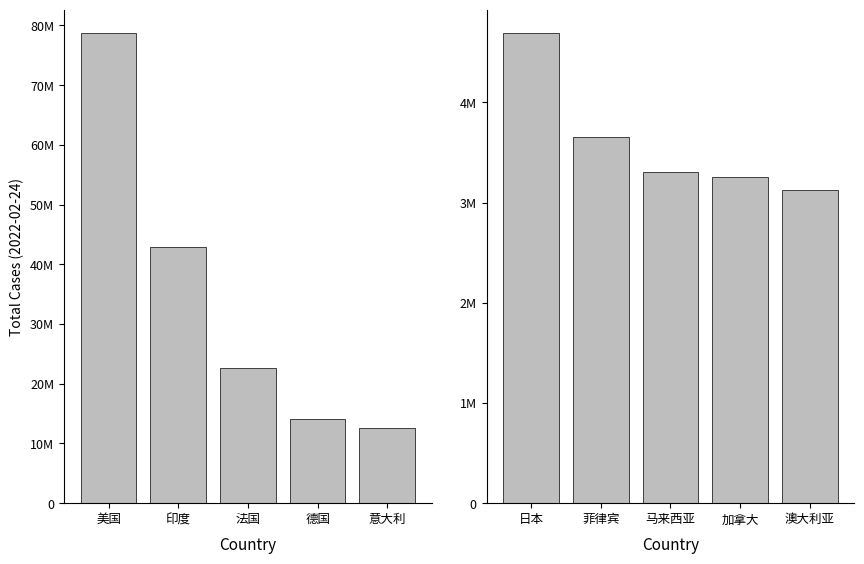

What is the sum of all casetotal_top5 values?

170933233